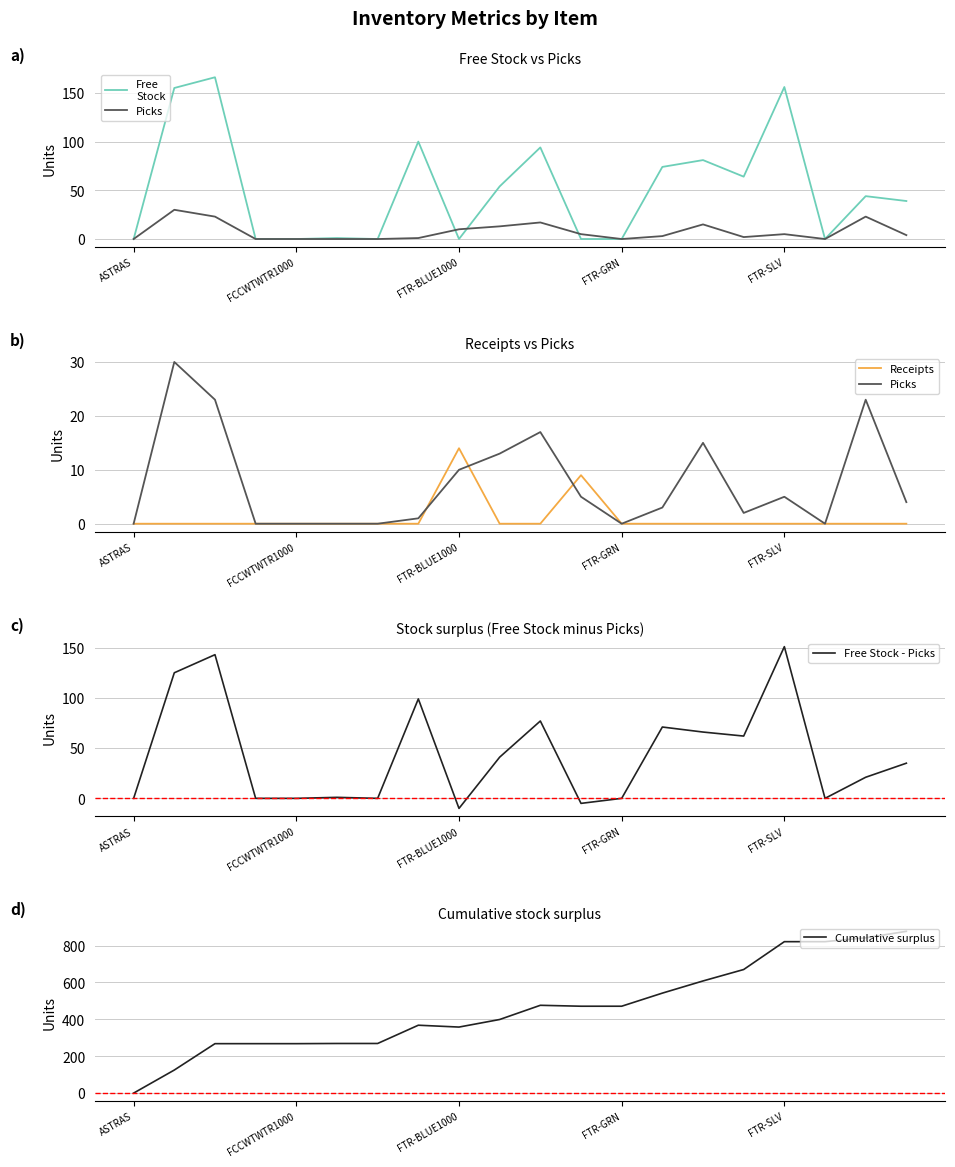

True or false: Cumulative surplus and Receipts cross at least once.

False